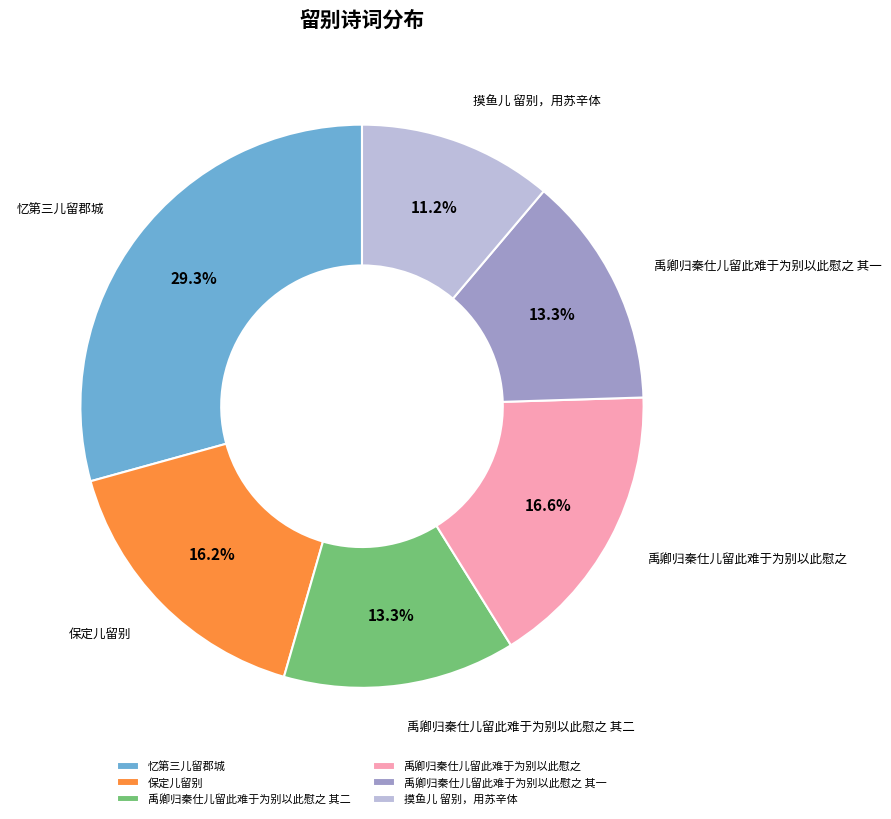

Does any single category account for the majority?

No